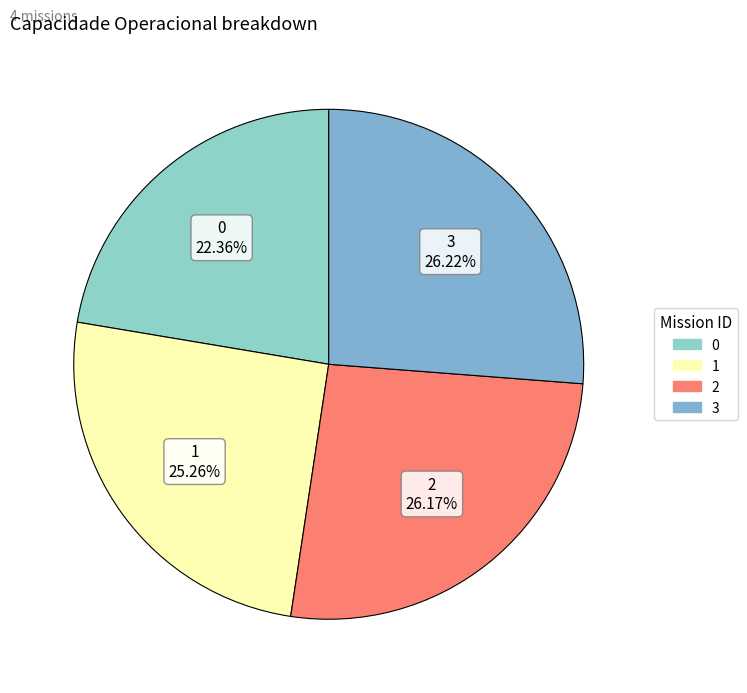

True or false: 2 accounts for 26% of the total.

True